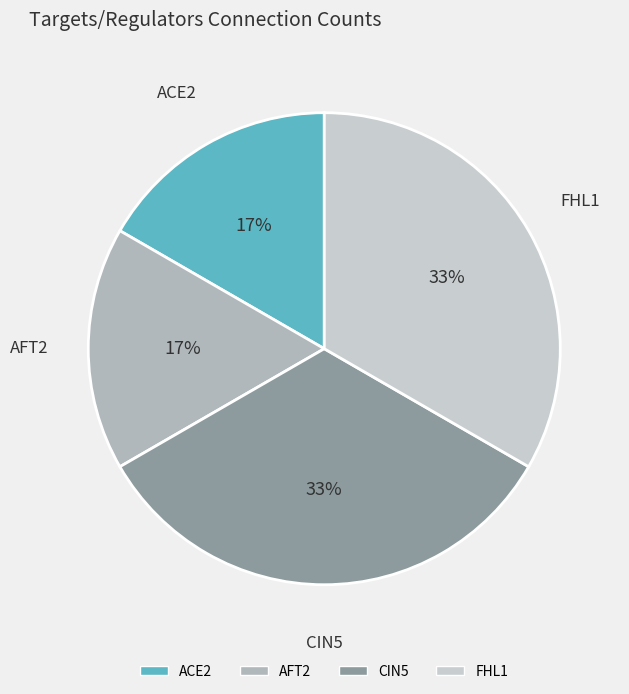

Count the number of slices in the pie.

4